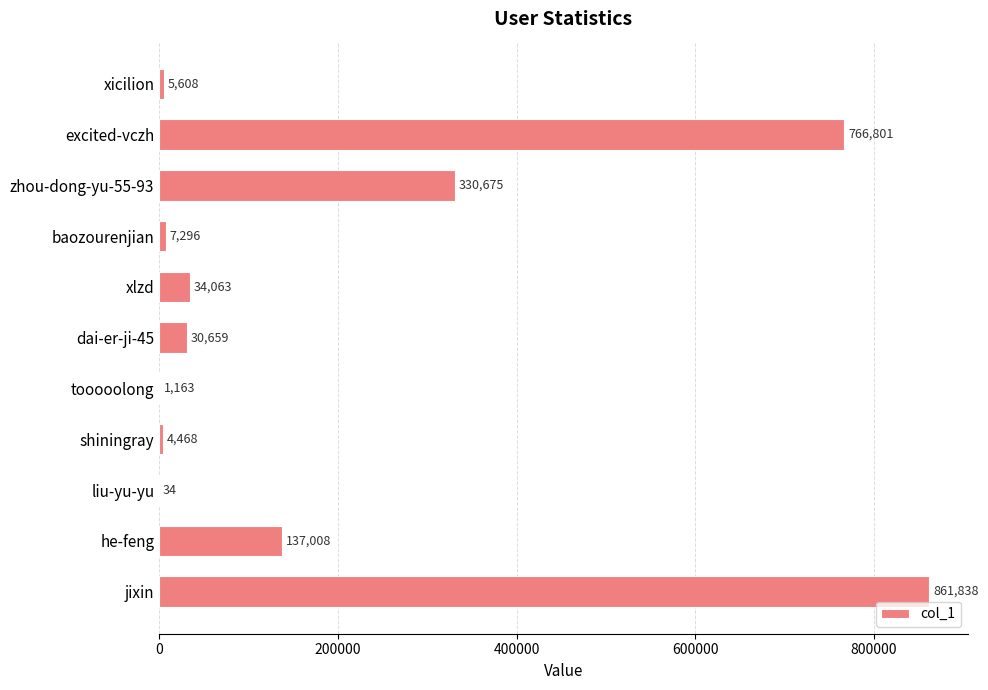

Where is the data nearest to the value 430936?

zhou-dong-yu-55-93